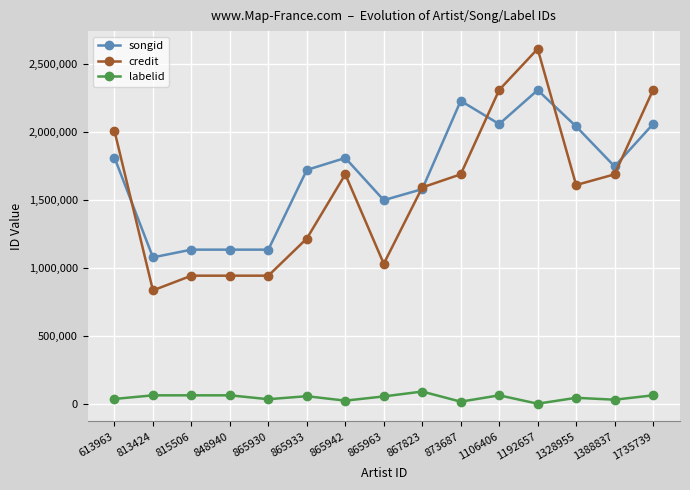

What is the highest value of the songid series?

2306360.0